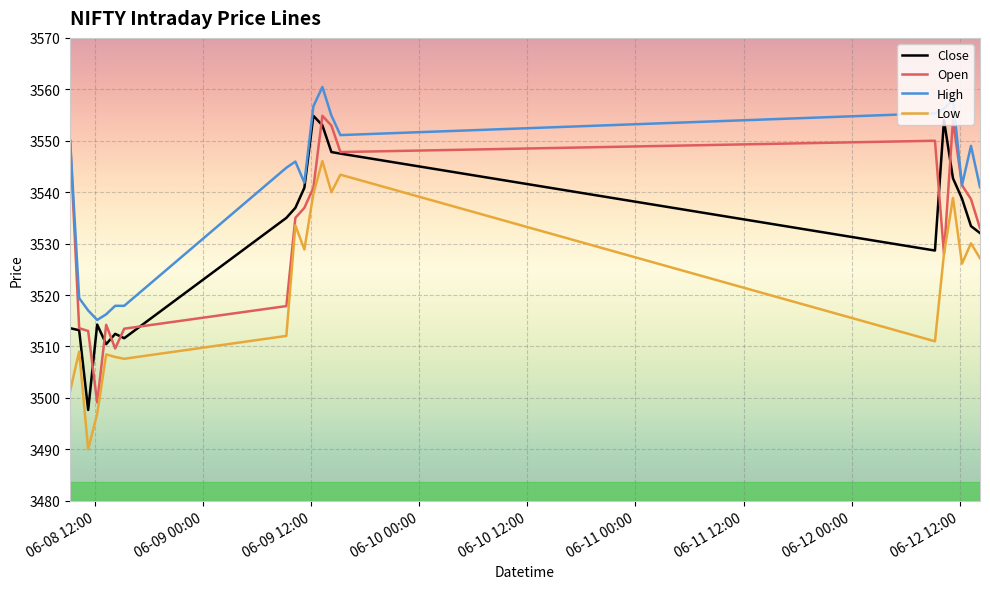

What is the minimum value shown in the chart?

3490.0